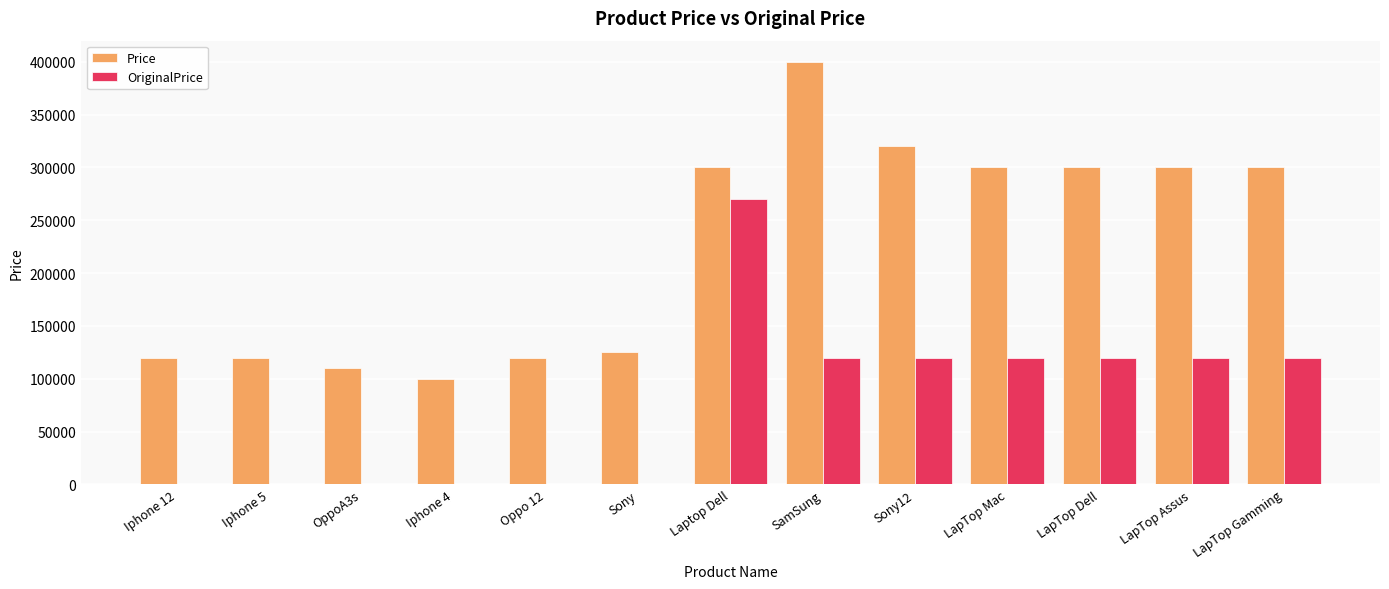

The value of Price at Laptop Dell is 195868. True or false?

False